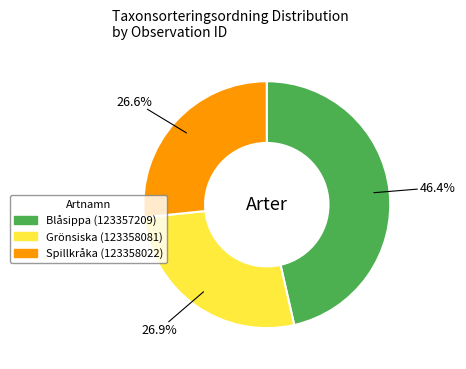

How many segments does this pie chart have?

3